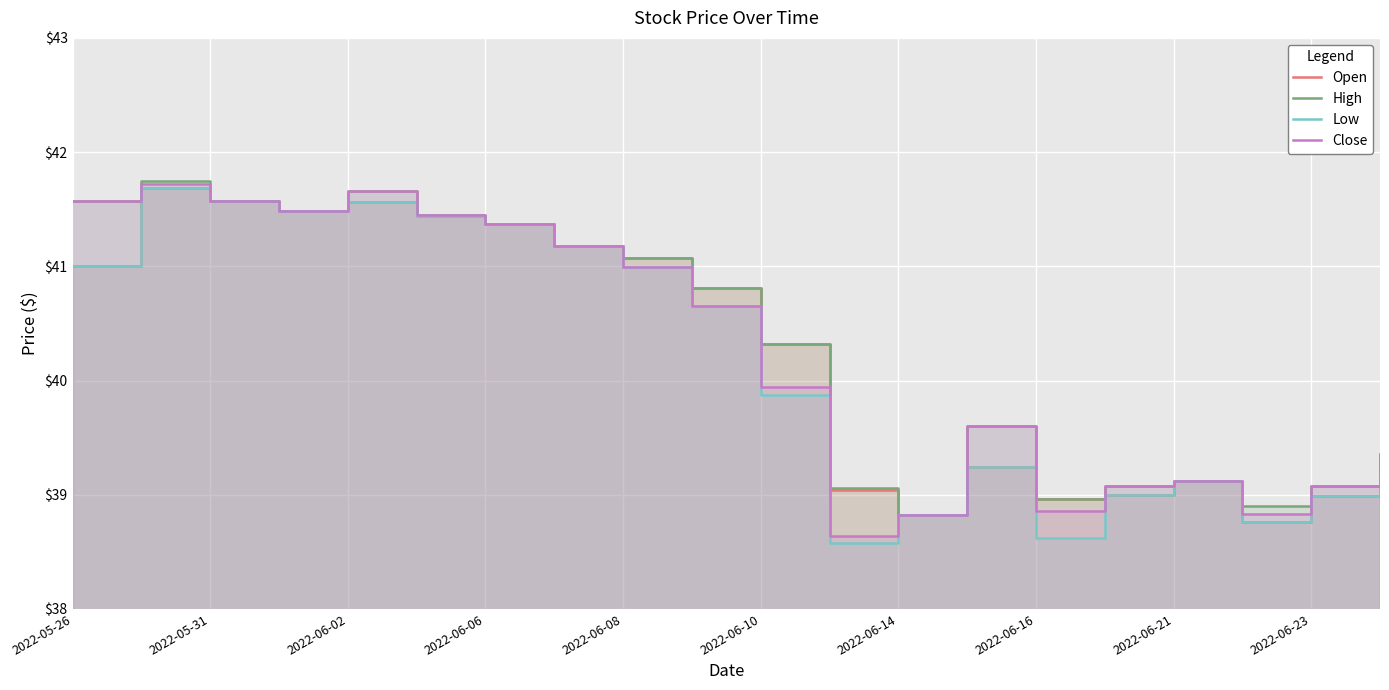

Between 2022-06-02 and 11, which series saw the biggest shift?

Low